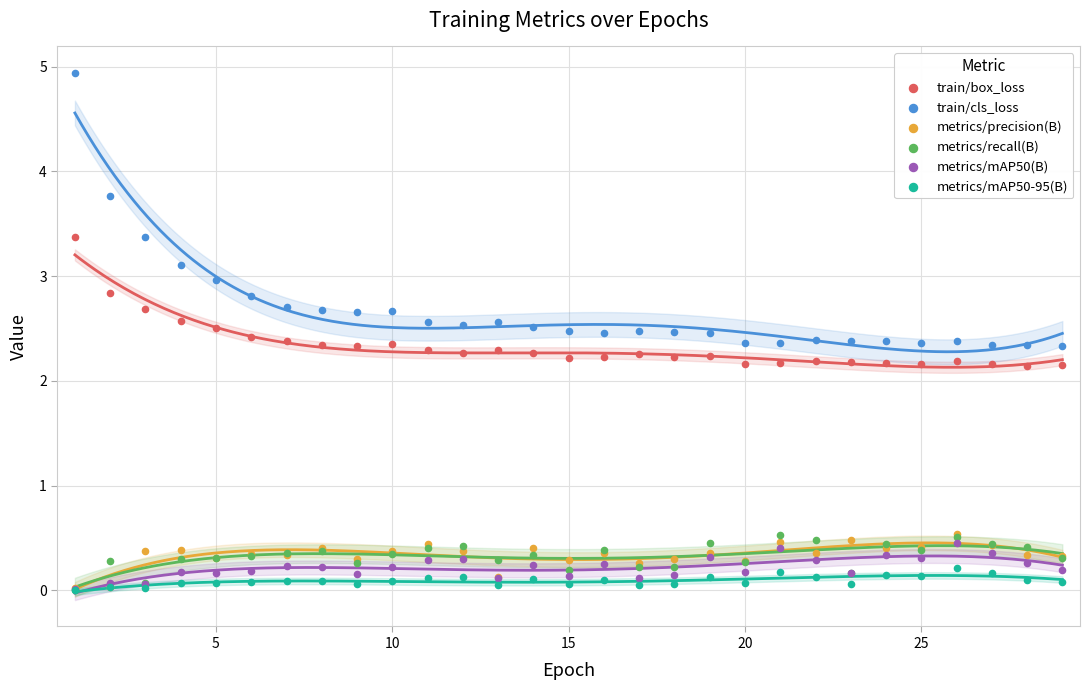

What are all the series names shown in the legend?

train/box_loss, train/cls_loss, metrics/precision(B), metrics/recall(B), metrics/mAP50(B), metrics/mAP50-95(B)